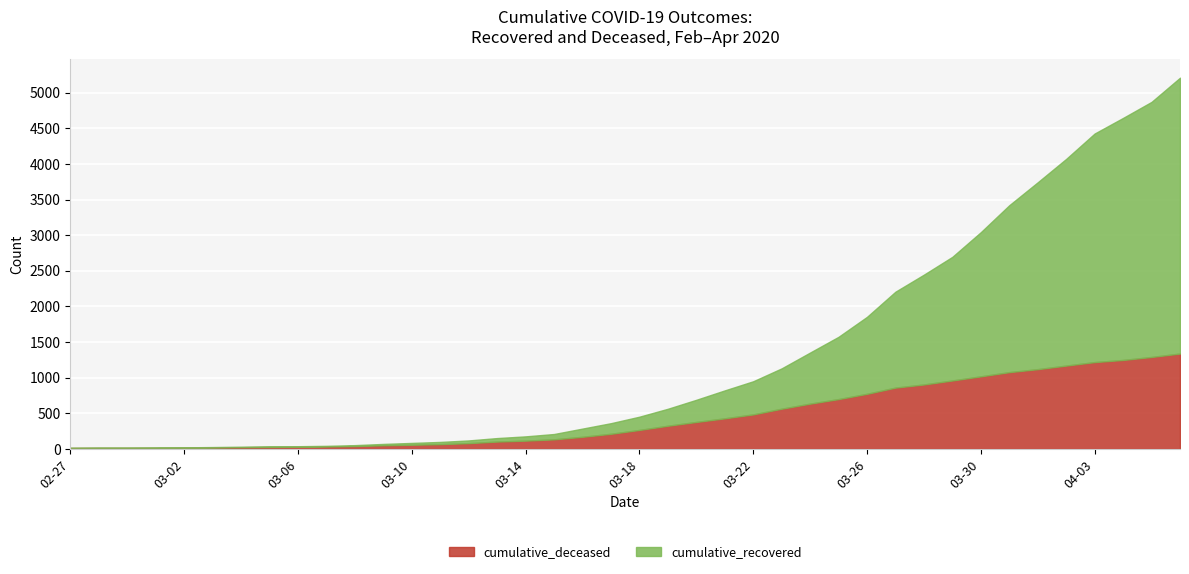

How many categories are shown in the chart?

40